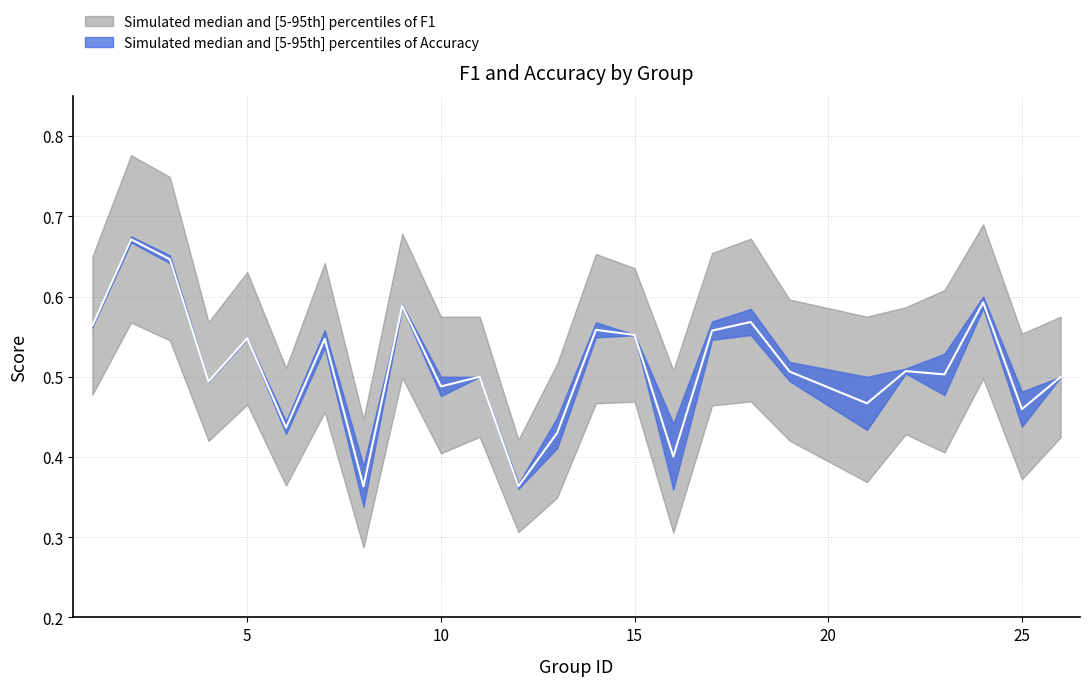

What is the value of the 23rd point from the left?

0.6